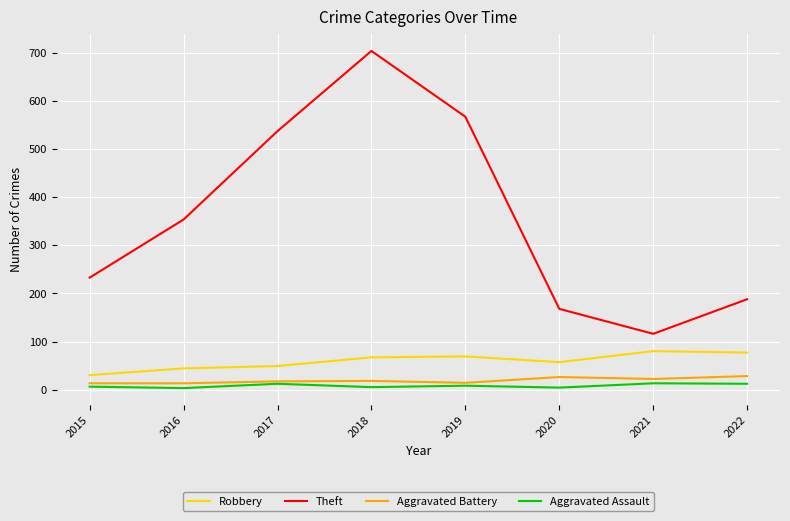

Which series has the largest range (max minus min)?

Theft